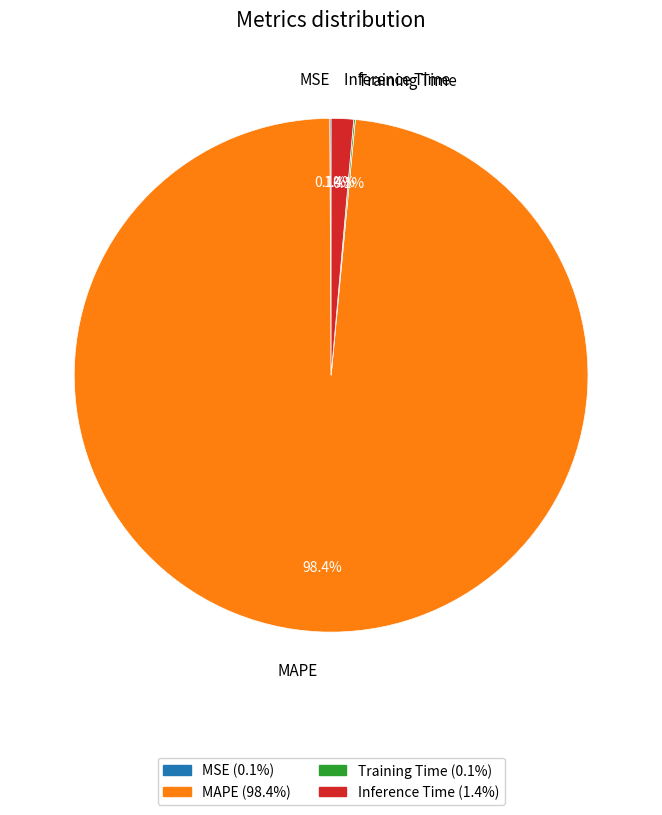

Does any single category account for the majority?

Yes